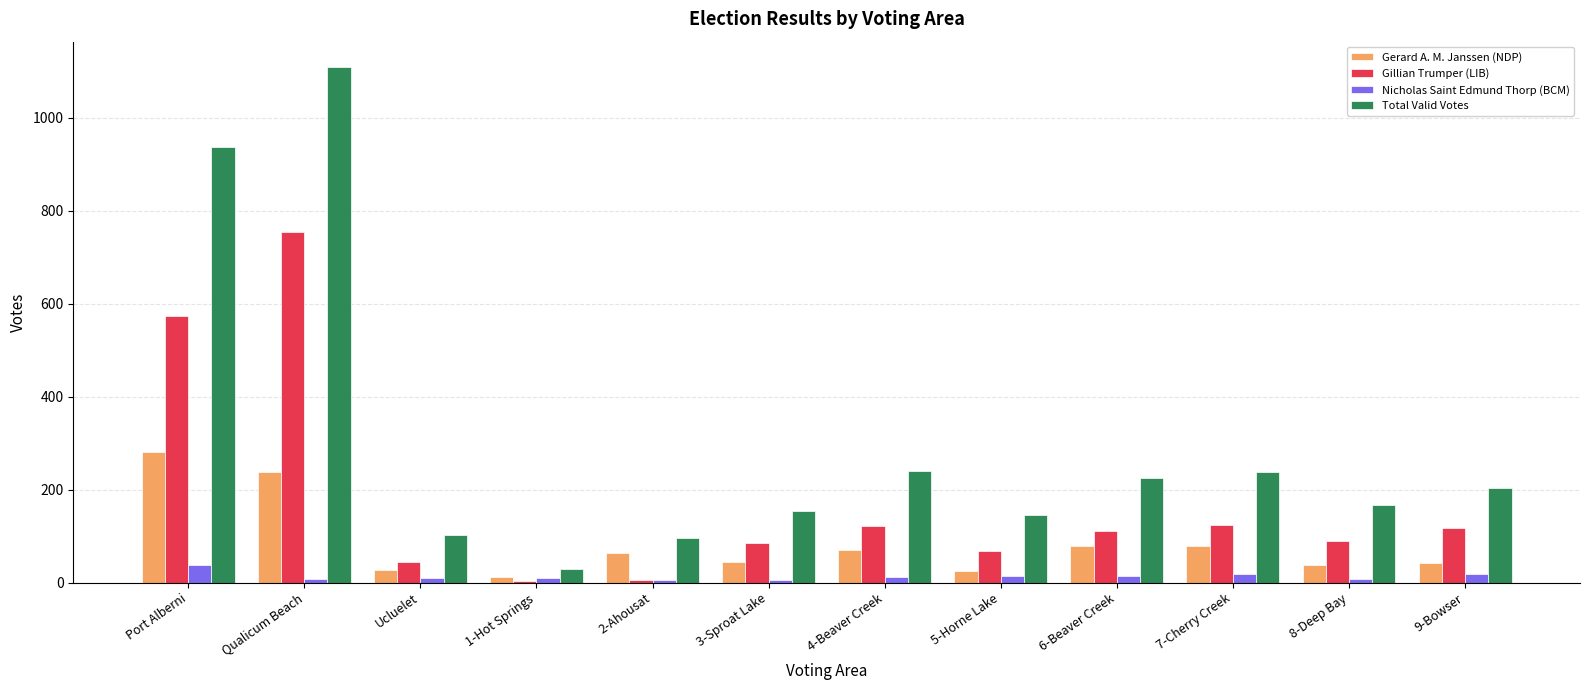

Between 2-Ahousat and 7-Cherry Creek, which series saw the biggest shift?

Total Valid Votes